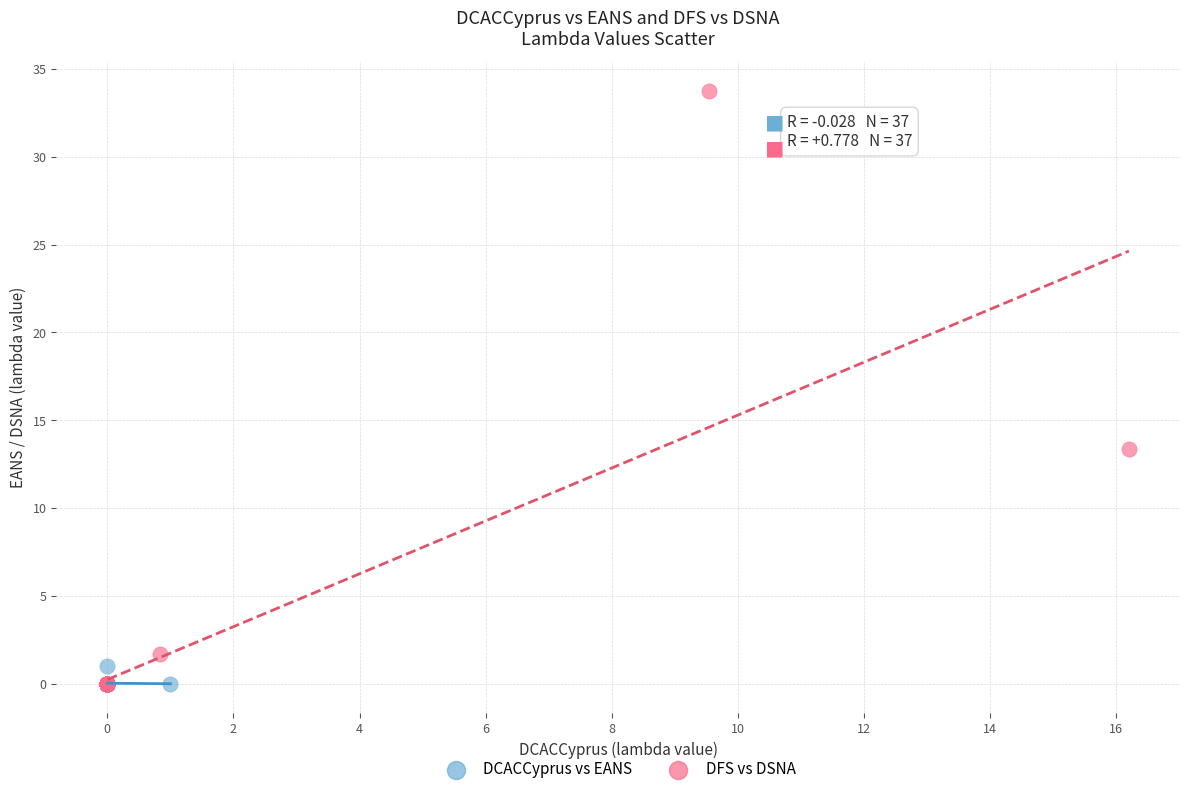

Which series reaches the maximum Y coordinate?

DFS vs DSNA